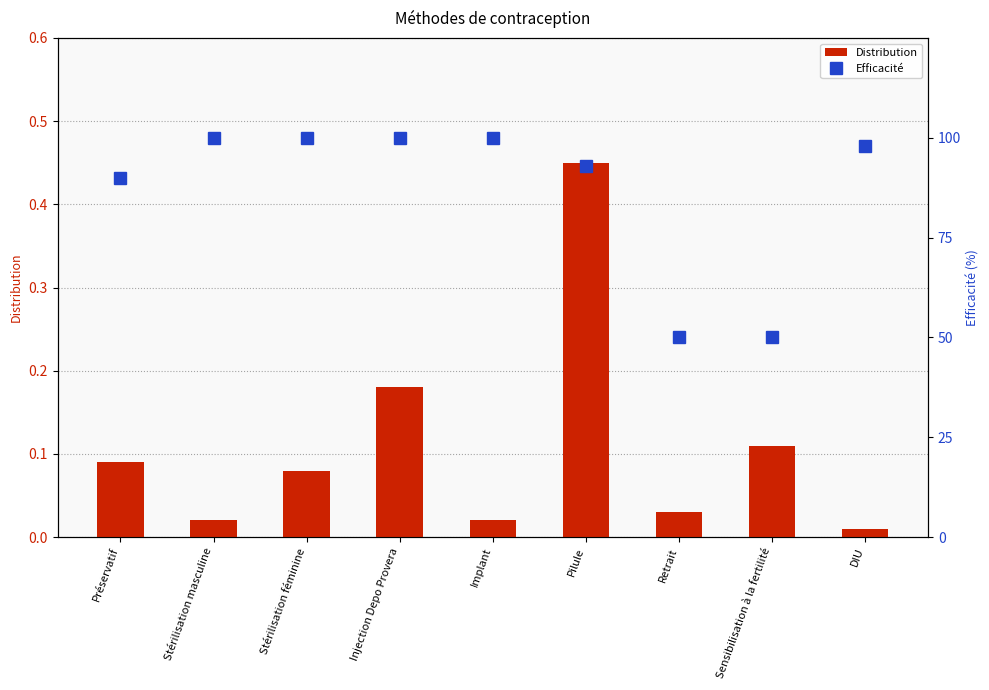

Which category has the highest value in the Distribution series?

Pilule